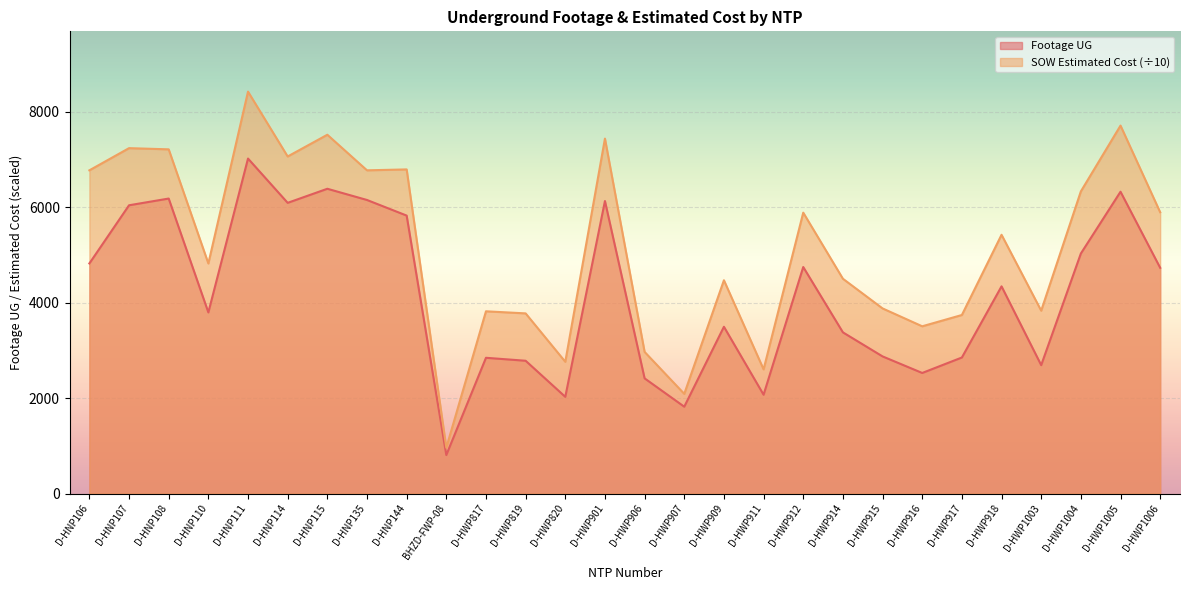

Where does the Footage UG series first go above 4342?

D-HNP106